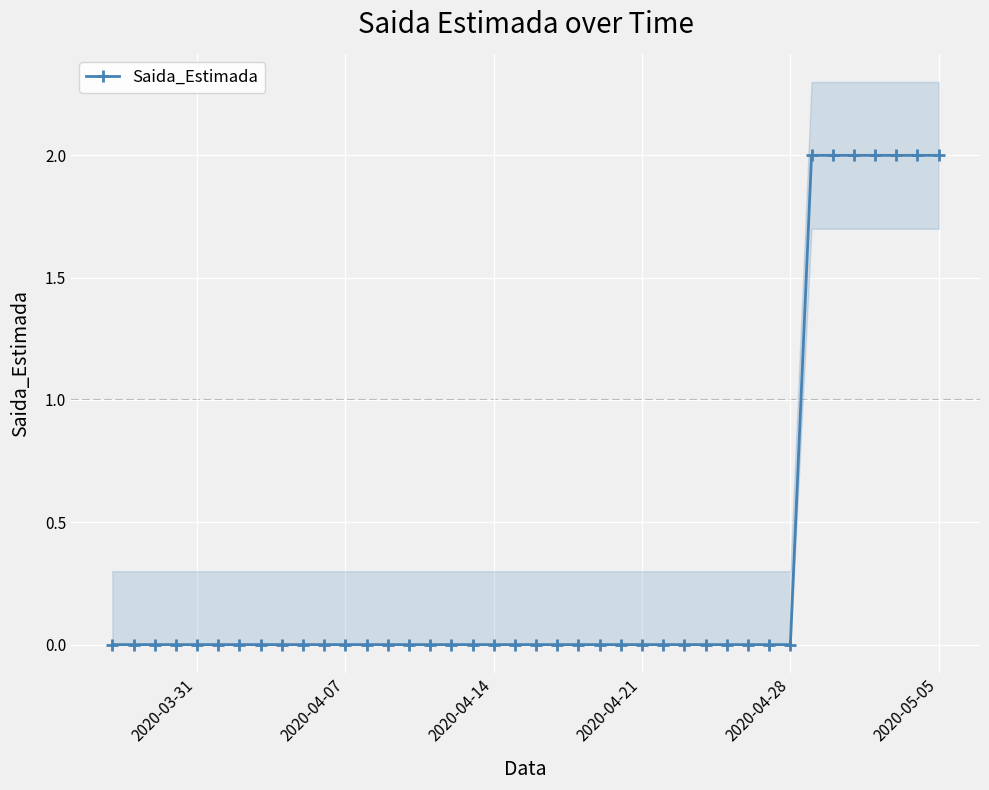

True or false: Saida_Estimada has a value of 0 at 2020-04-07.

True